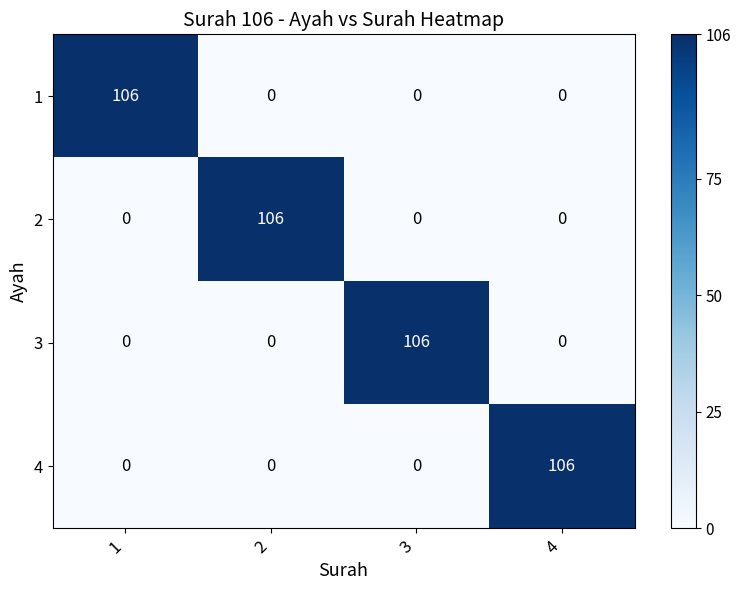

How many categories are shown in the chart?

4